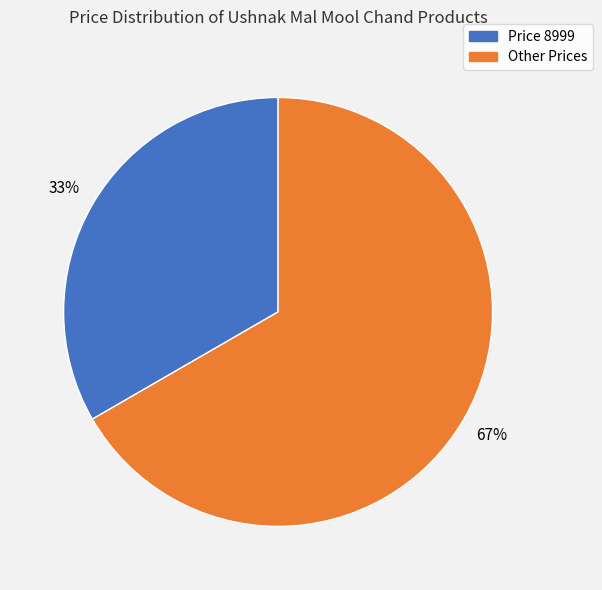

Do Other Prices and Price 8999 together represent more than half of the pie?

Yes